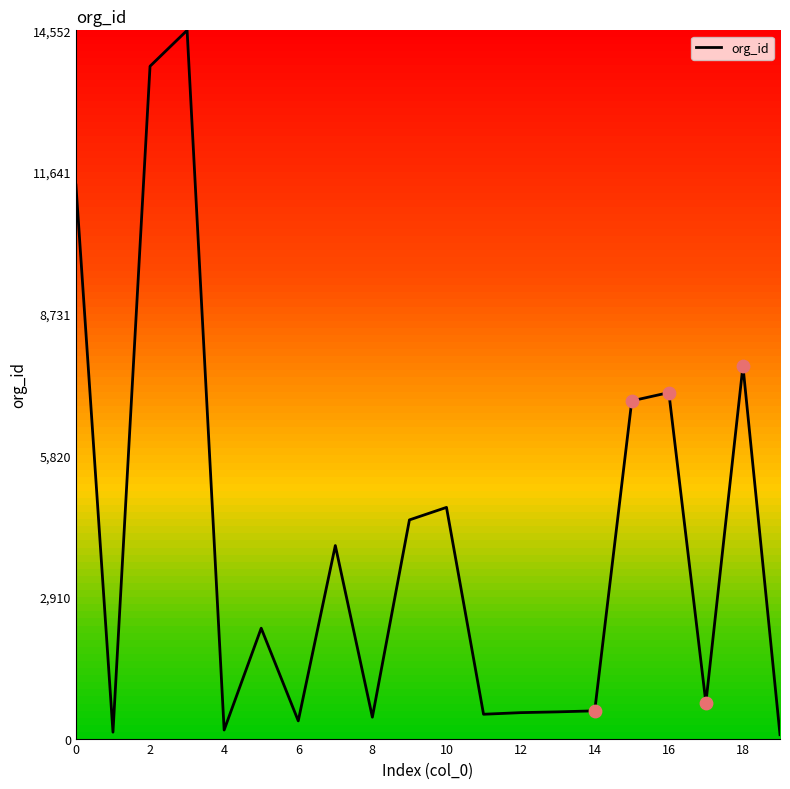

What is the maximum value shown in the chart?

14552